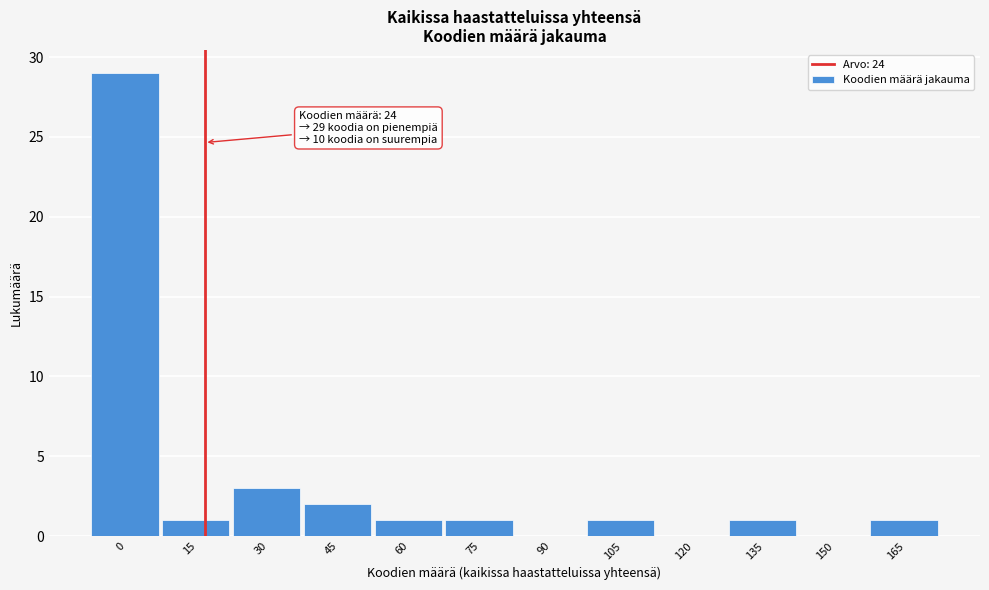

Reading right to left, transcribe all the data shown in this chart.

165=1	150=0	135=1	120=0	105=1	90=0	75=1	60=1	45=2	30=3	15=1	0=29